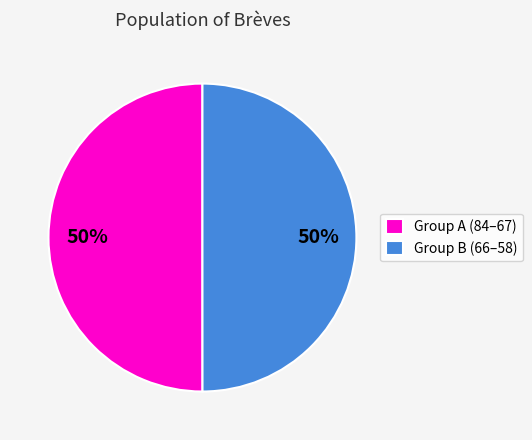

Is it true that Group A (84–67) is 41% of the pie?

False